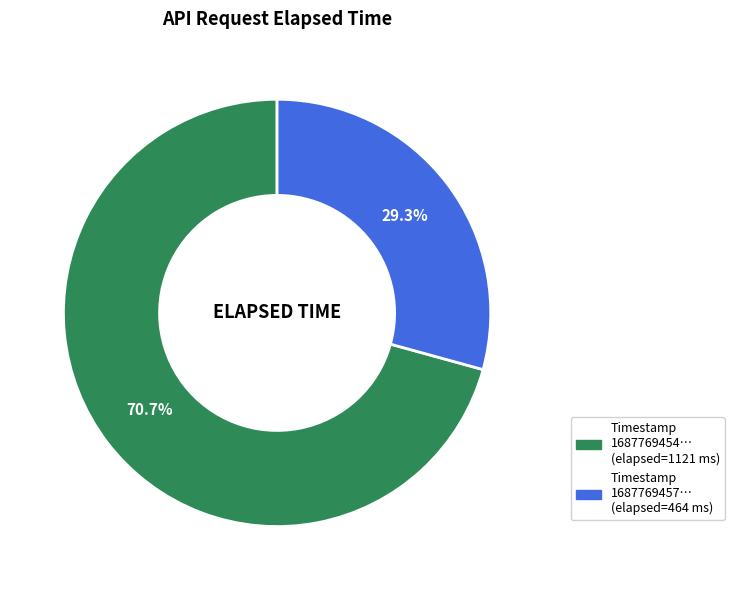

How many slices are in this pie chart?

2